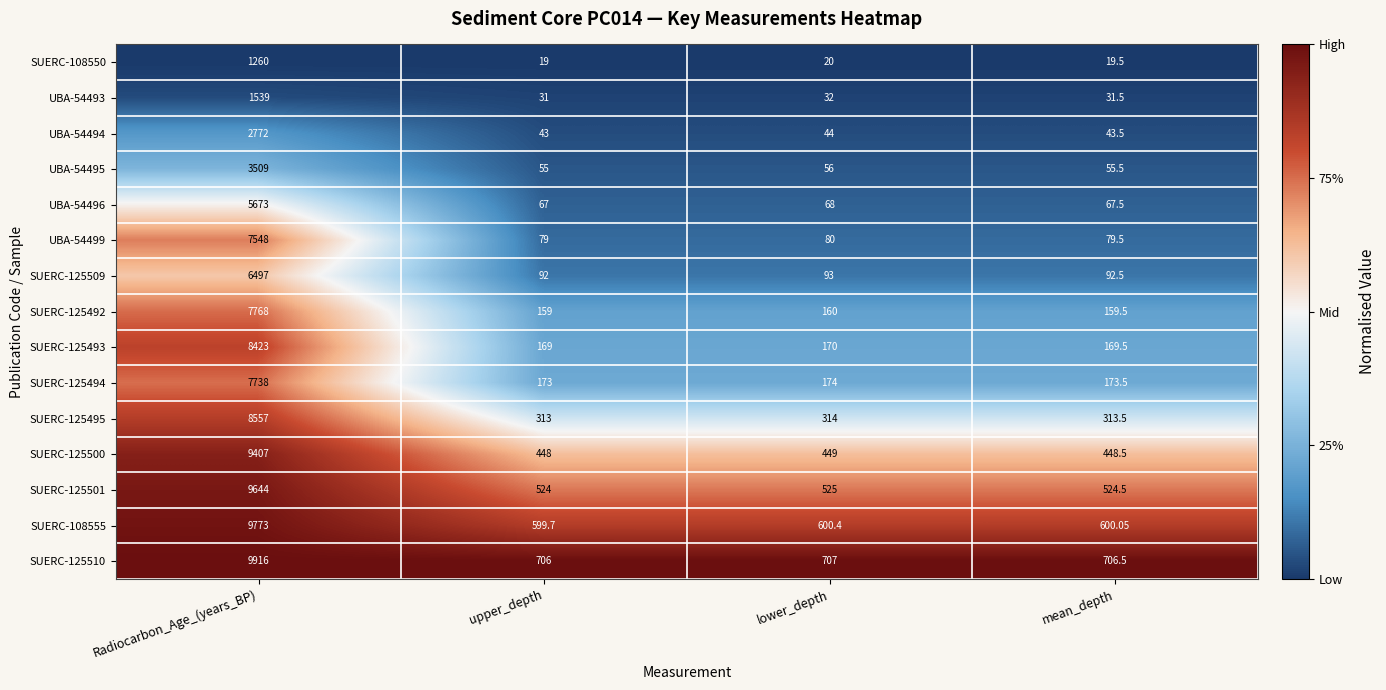

At which category is the sum across all series the highest?

Radiocarbon_Age_(years_BP)